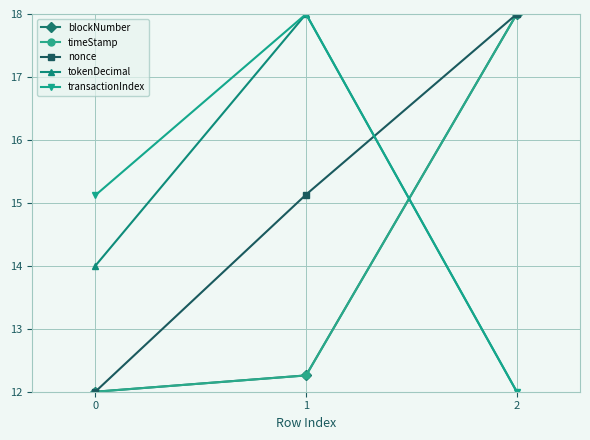

The transactionIndex series shows 6.2 at 0. True or false?

False